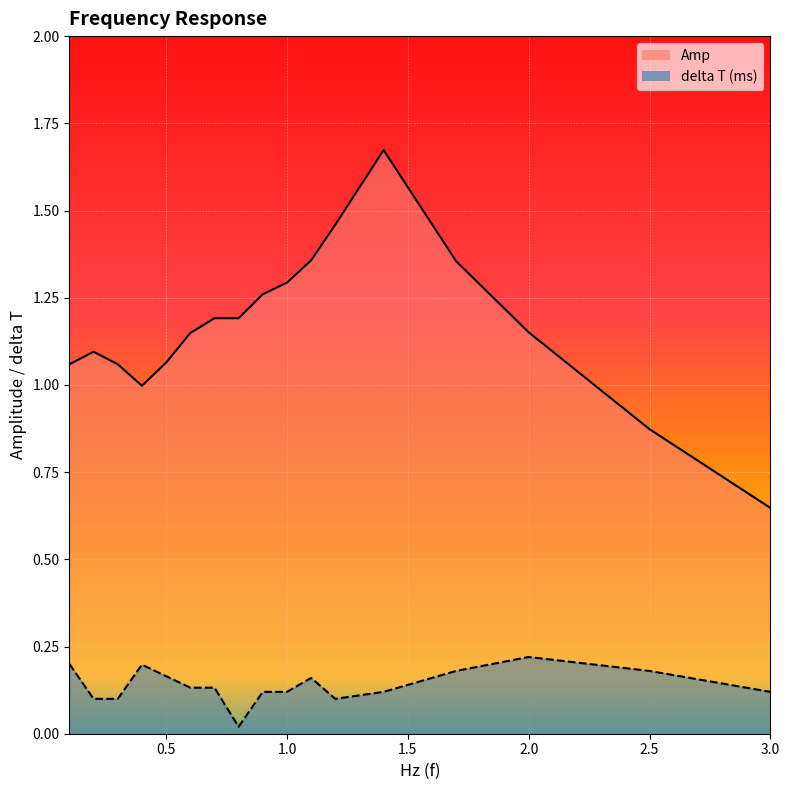

True or false: Amp and delta T (ms) cross at least once.

False